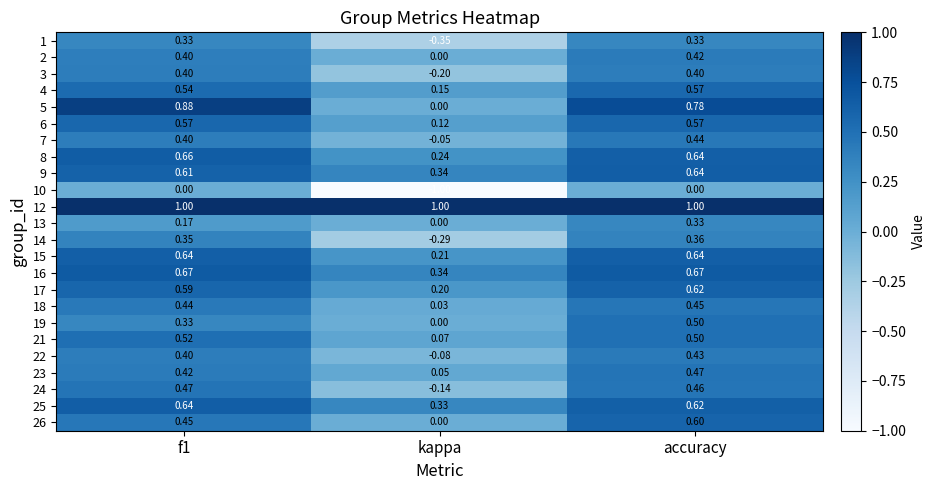

Is the value of 6 at accuracy greater than the value of 4 at kappa?

Yes